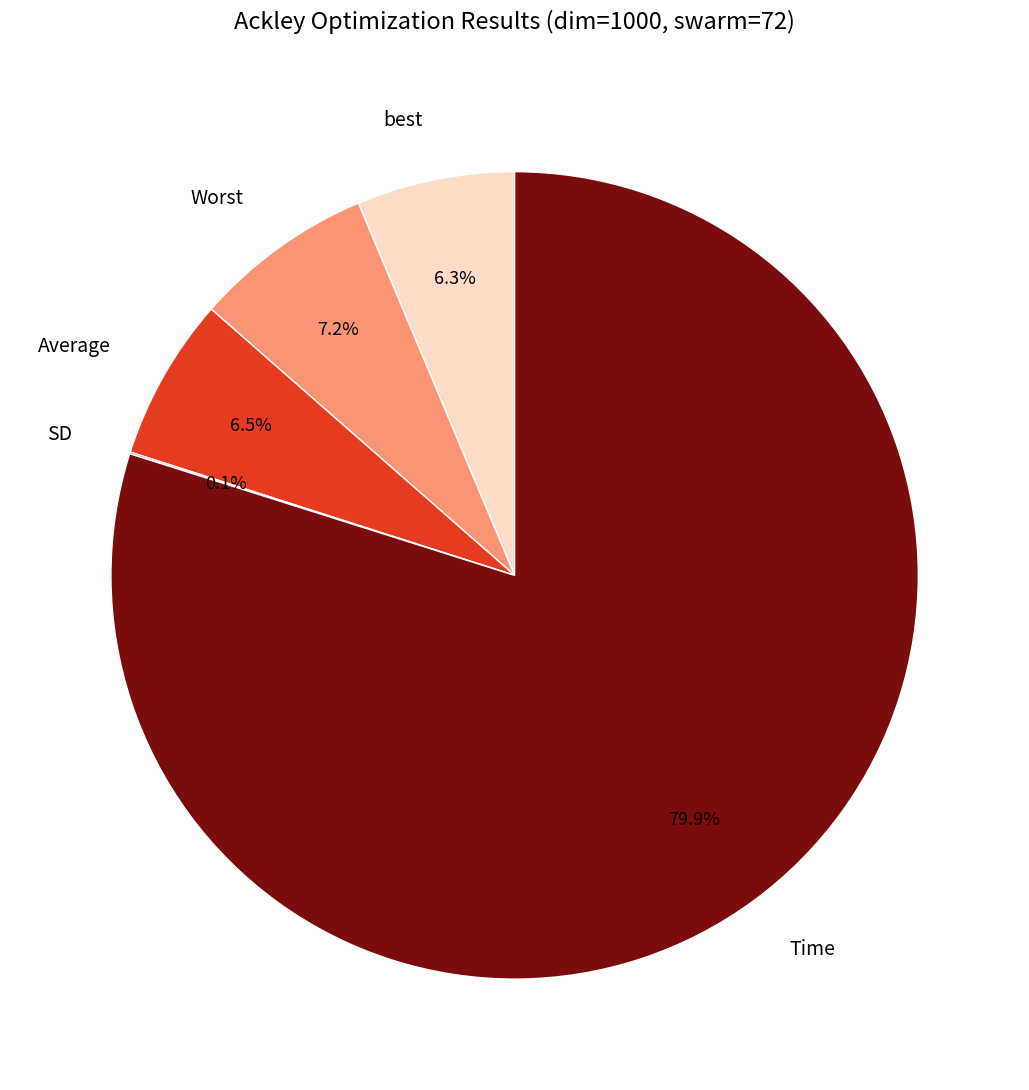

Is it true that Average is 20% of the pie?

False